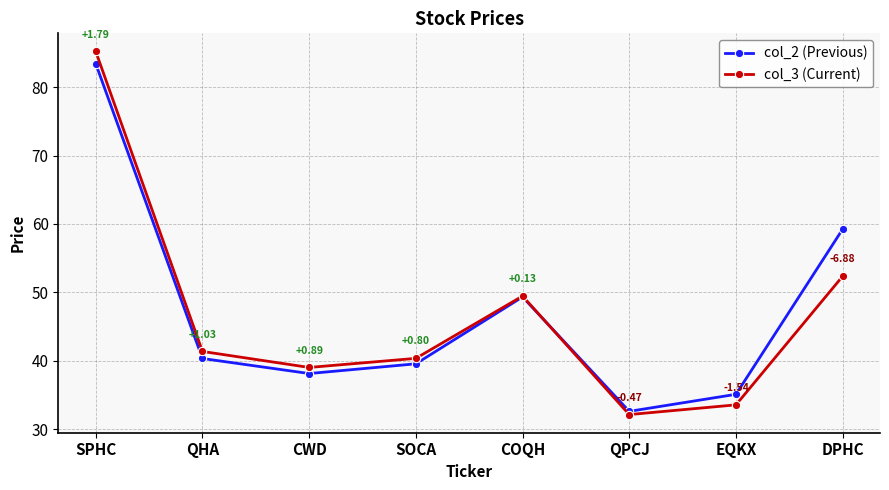

In col_2 (Previous), how many points are lower than both neighbors (excluding endpoints)?

2